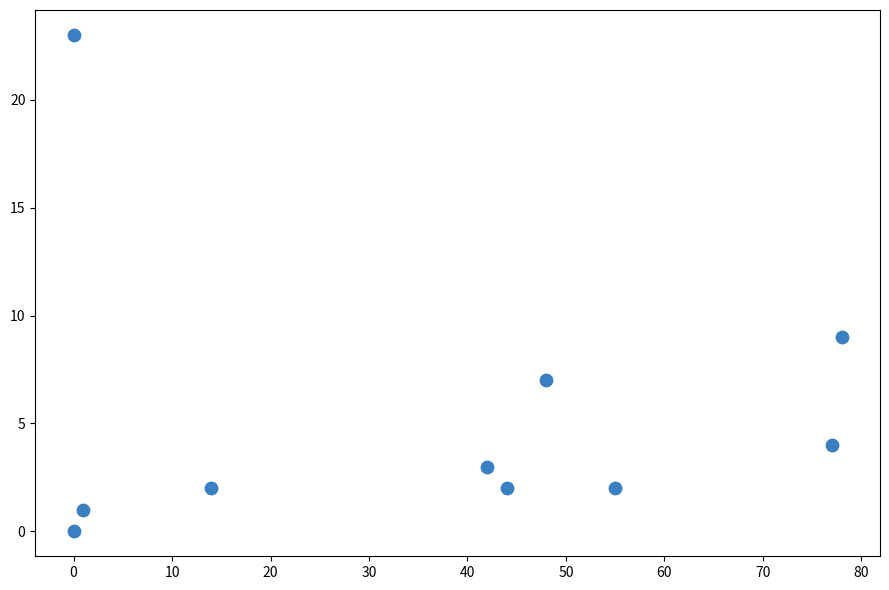

What is the range of X values (max minus min)?

78